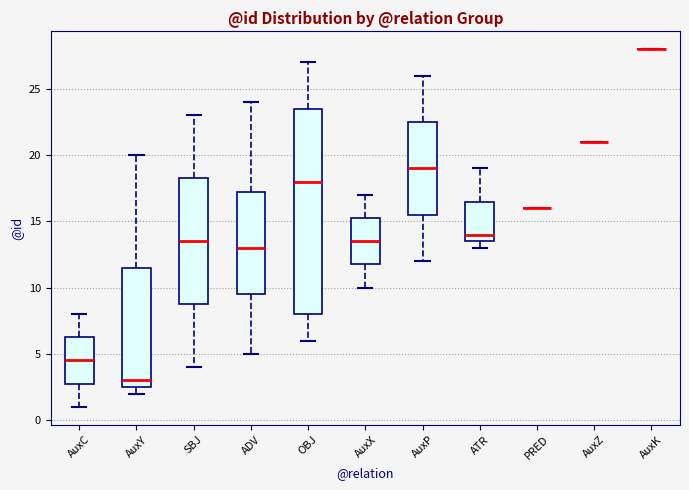

Reading left to right, read every box against the y-axis: the position of its median line, the range the box covers, and the ends of its whiskers. The values are not printed on the chart, so give them approximately, as read against the axis.

AuxC: median 4.5, box 3.0 to 6.5, whiskers 1.0 to 8.0
AuxY: median 3.0, box 2.5 to 11.5, whiskers 2.0 to 20.0
SBJ: median 13.5, box 9.0 to 18.5, whiskers 4.0 to 23.0
ADV: median 13.0, box 9.5 to 17.5, whiskers 5.0 to 24.0
OBJ: median 18.0, box 8.0 to 23.5, whiskers 6.0 to 27.0
AuxX: median 13.5, box 12.0 to 15.5, whiskers 10.0 to 17.0
AuxP: median 19.0, box 15.5 to 22.5, whiskers 12.0 to 26.0
ATR: median 14.0, box 13.5 to 16.5, whiskers 13.0 to 19.0
PRED: box collapsed to a line at 16.0, whiskers 16.0 to 16.0
AuxZ: box collapsed to a line at 21.0, whiskers 21.0 to 21.0
AuxK: box collapsed to a line at 28.0, whiskers 28.0 to 28.0